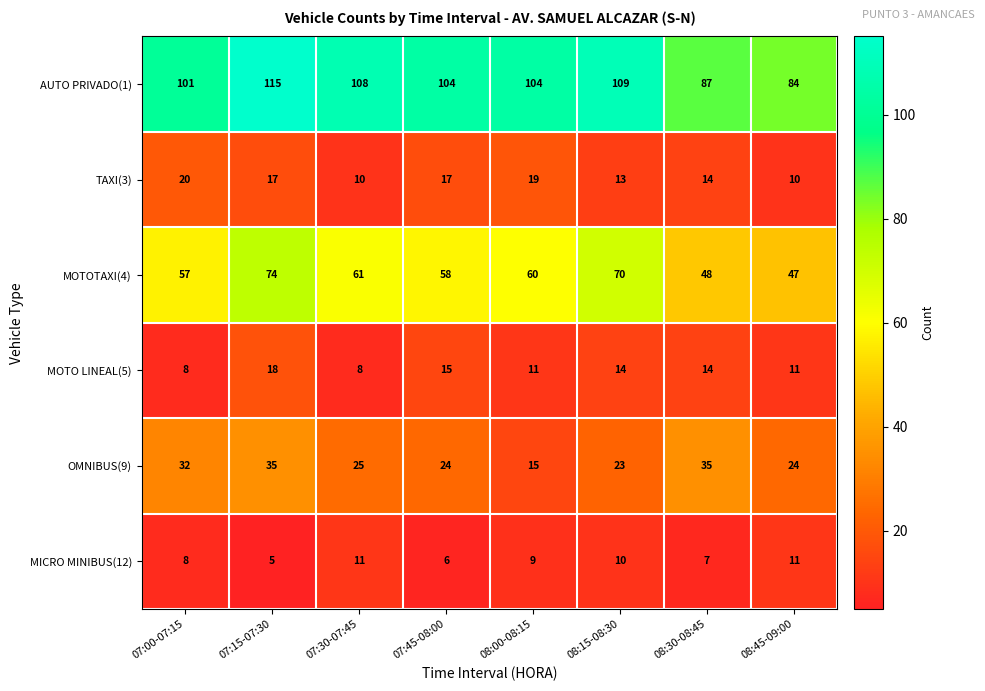

What is the sum of all MICRO MINIBUS(12) values?

67